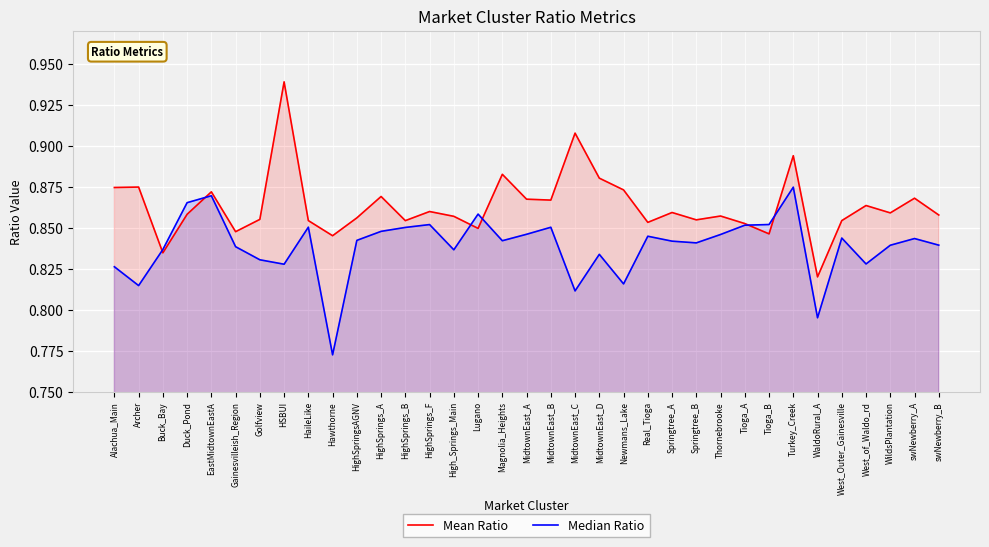

Count the Median Ratio values in the range 0 to 1.

35